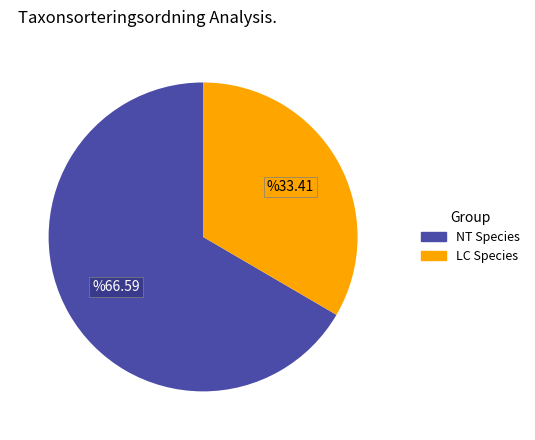

The LC Species slice represents 33% of the pie. True or false?

True